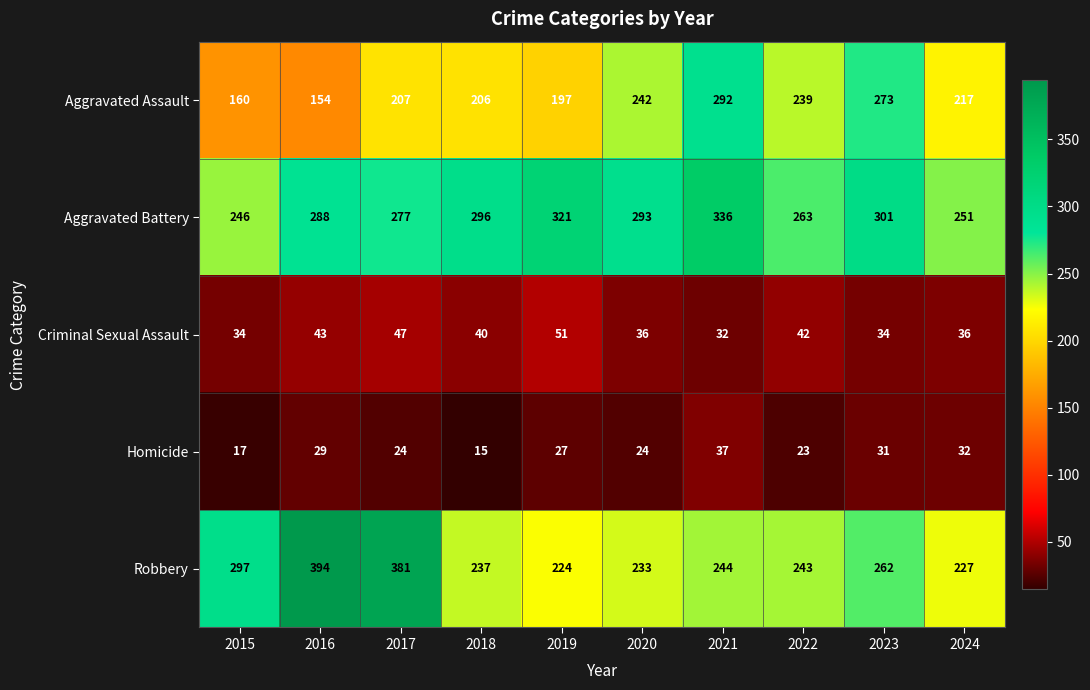

The value of Aggravated Battery at 2018 is 143. True or false?

False